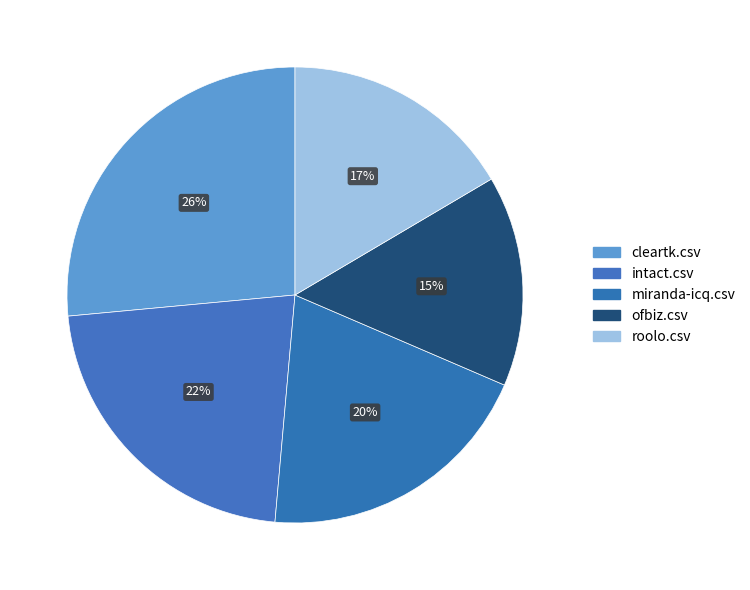

How many slices are in this pie chart?

5